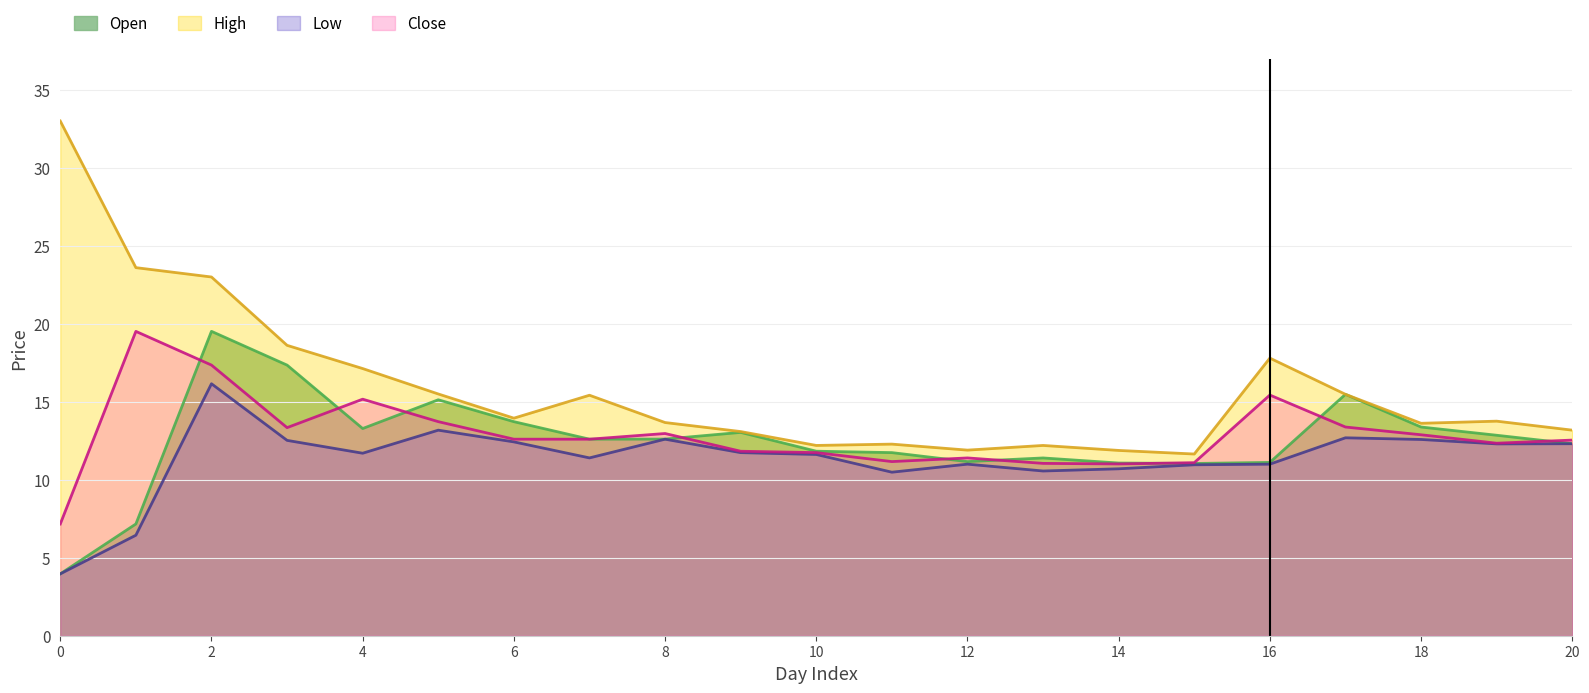

True or false: Open has a value of 11.0 at 15.

True